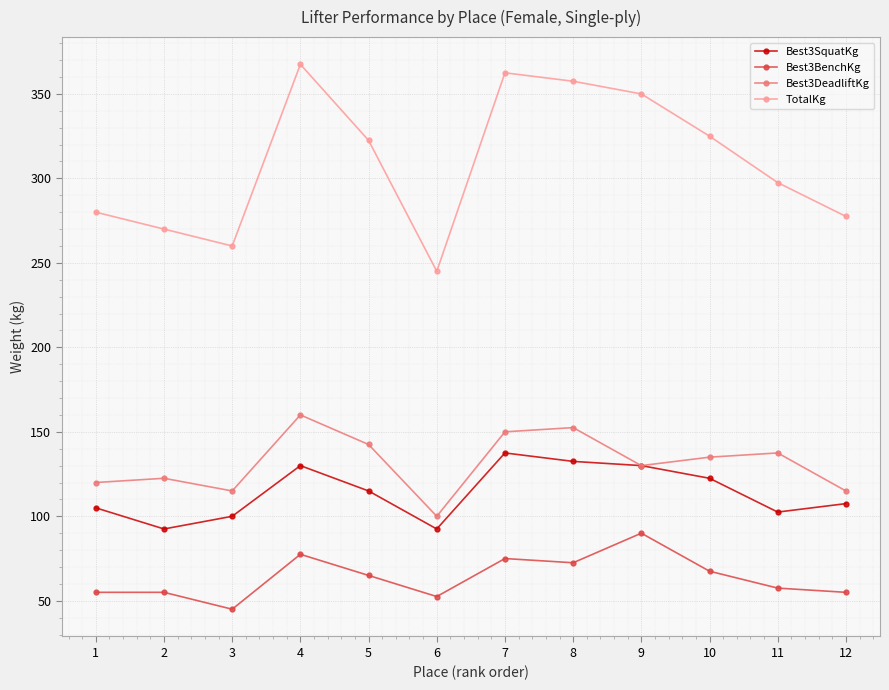

Read the Best3SquatKg value at 9.

130.0